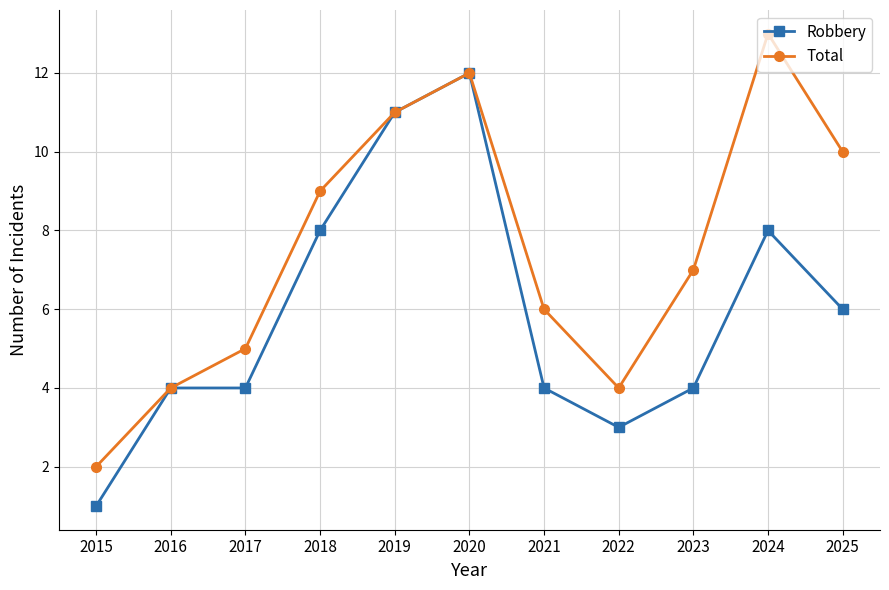

Is it true that Total equals 5 at 2017?

True